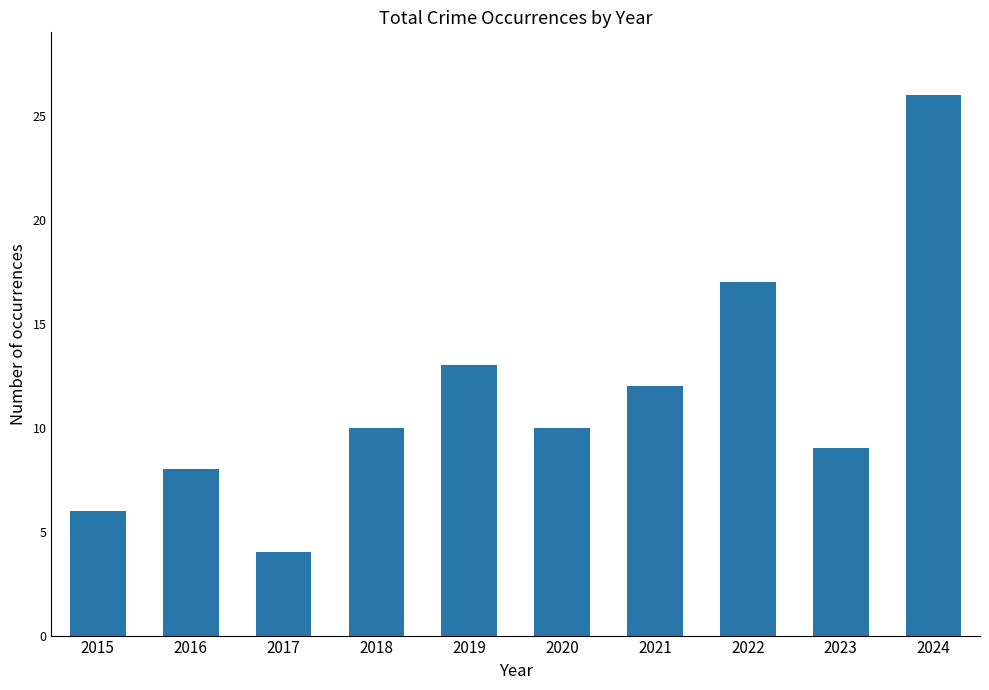

What is the smallest value displayed?

4